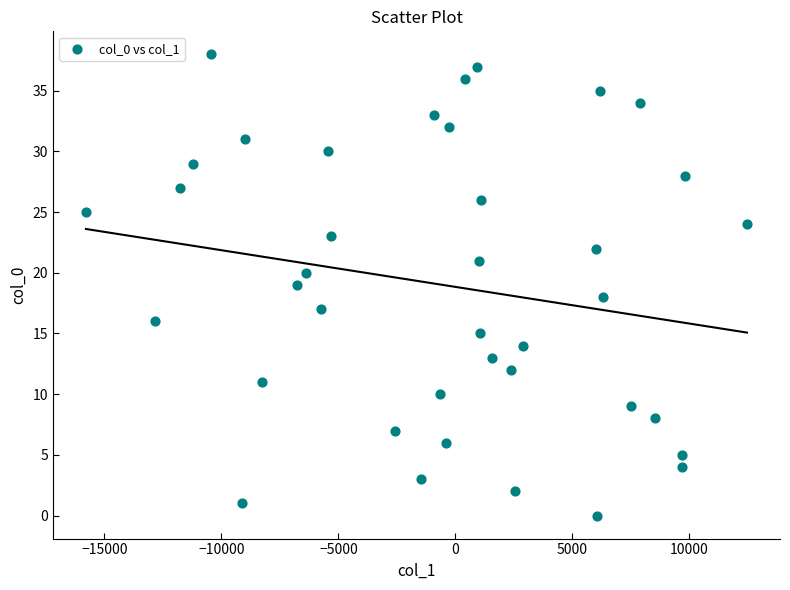

What is the range of Y values (max minus min)?

38